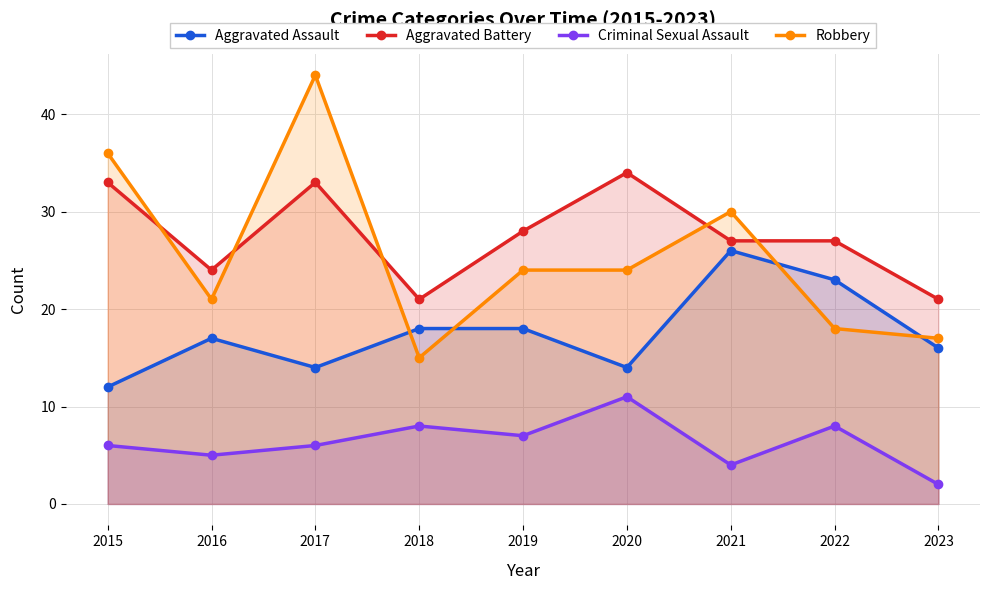

Reading left to right, what are all the values shown in this chart?

Aggravated Assault: 2015=12	2016=17	2017=14	2018=18	2019=18	2020=14	2021=26	2022=23	2023=16
Aggravated Battery: 2015=33	2016=24	2017=33	2018=21	2019=28	2020=34	2021=27	2022=27	2023=21
Criminal Sexual Assault: 2015=6	2016=5	2017=6	2018=8	2019=7	2020=11	2021=4	2022=8	2023=2
Robbery: 2015=36	2016=21	2017=44	2018=15	2019=24	2020=24	2021=30	2022=18	2023=17